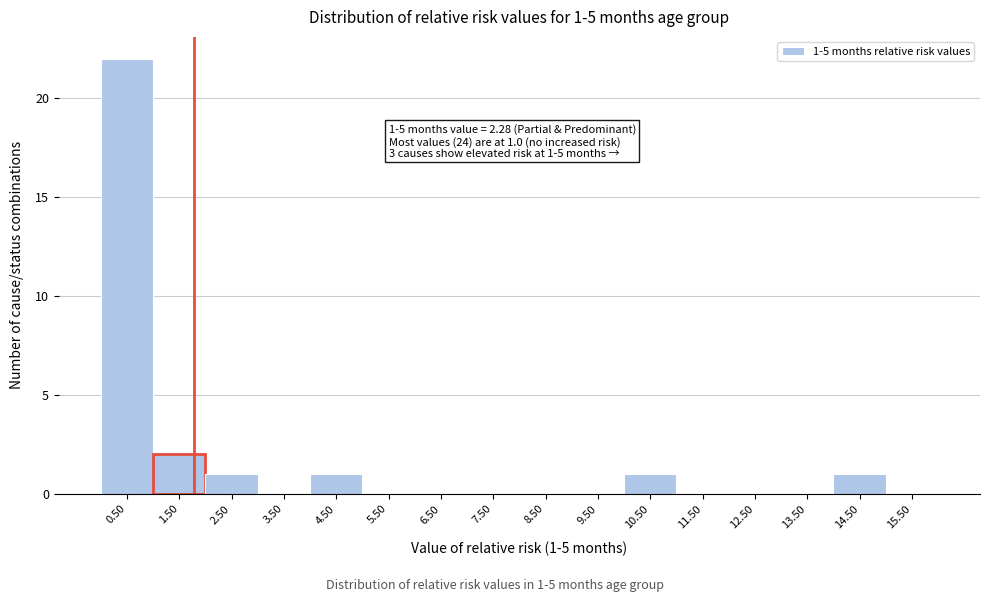

Reading left to right, extract all data points from this chart.

0.50=22	1.50=2	2.50=1	3.50=0	4.50=1	5.50=0	6.50=0	7.50=0	8.50=0	9.50=0	10.50=1	11.50=0	12.50=0	13.50=0	14.50=1	15.50=0